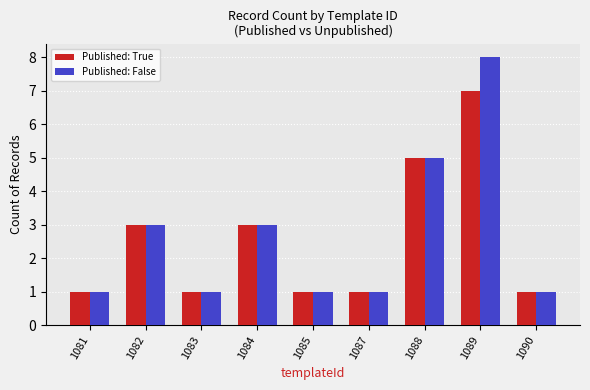

Count the Published: False values in the range 1 to 3.

7